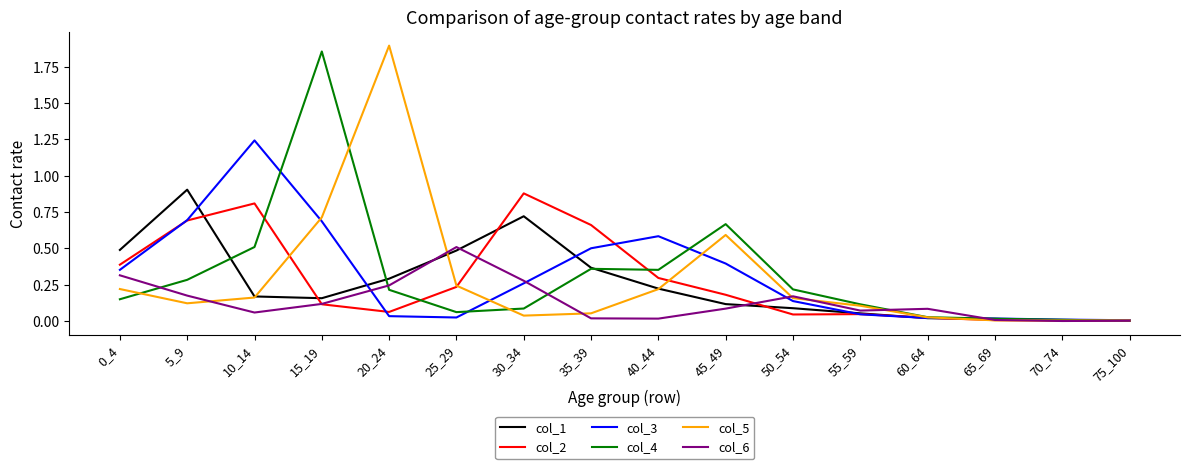

Is it true that col_5 equals 0.1 at 40_44?

False